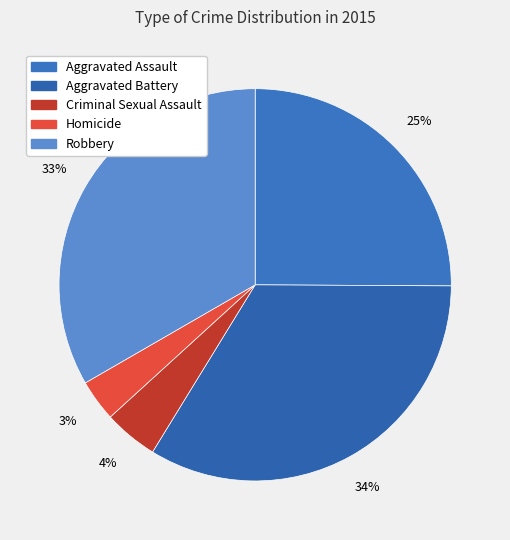

How many slices are in this pie chart?

5